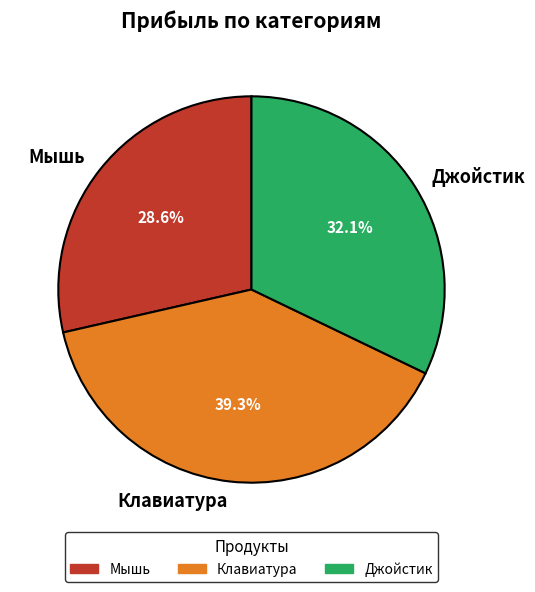

What is the ratio of the value at Джойстик to the value at Клавиатура?

0.8